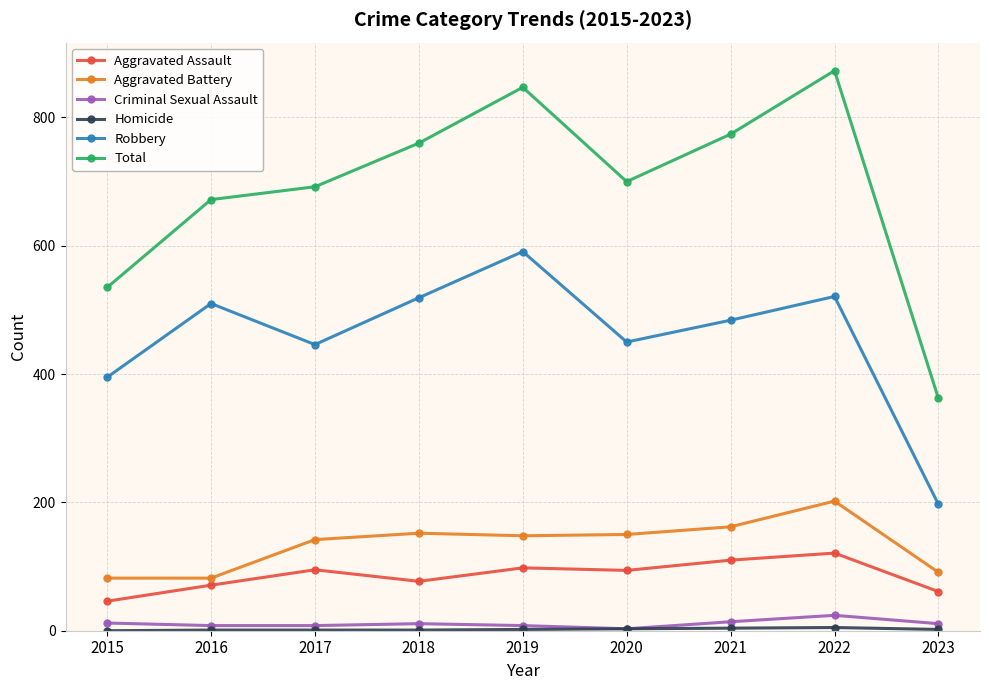

Which series has the widest spread of values?

Total